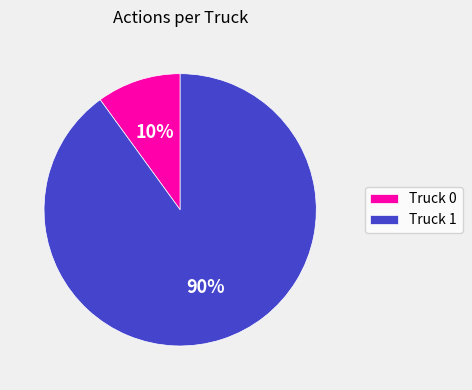

Which slice is the smallest?

Truck 0